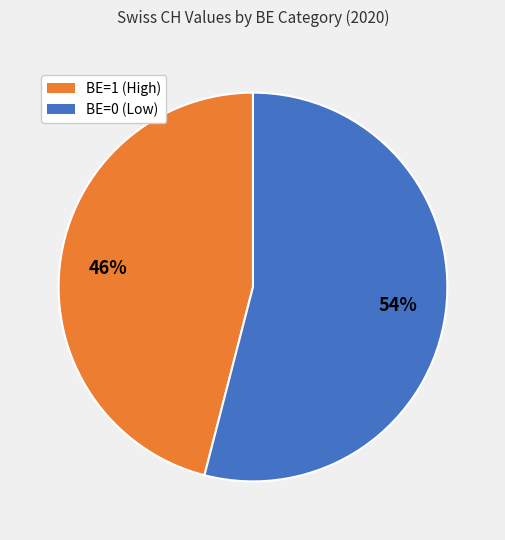

To the nearest percent, what portion does BE=1 (High) represent?

46%